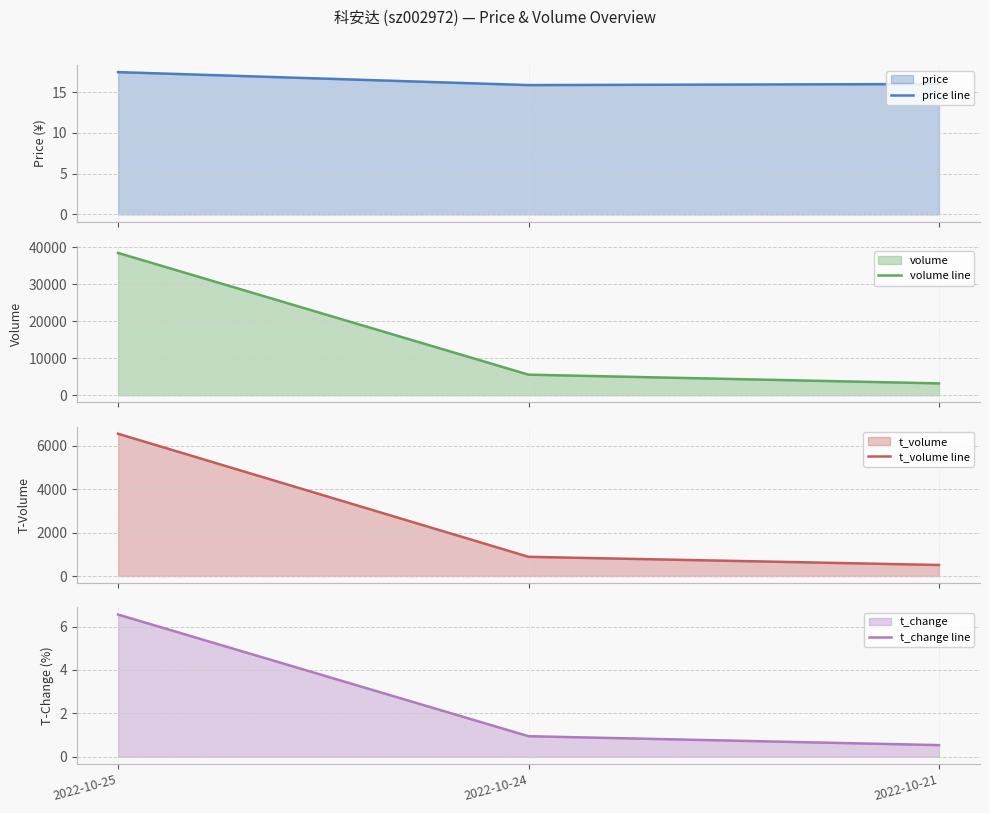

The value of price line at 2022-10-25 is 17.4. True or false?

True